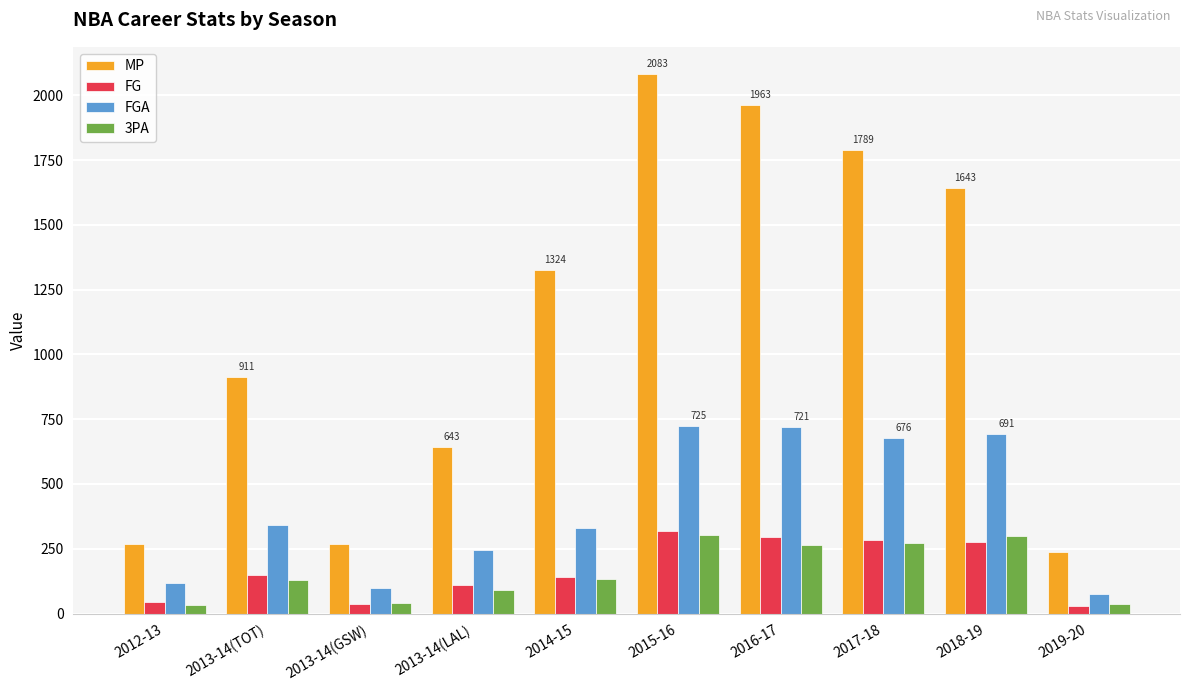

The value of FGA at 2014-15 is 525. True or false?

False